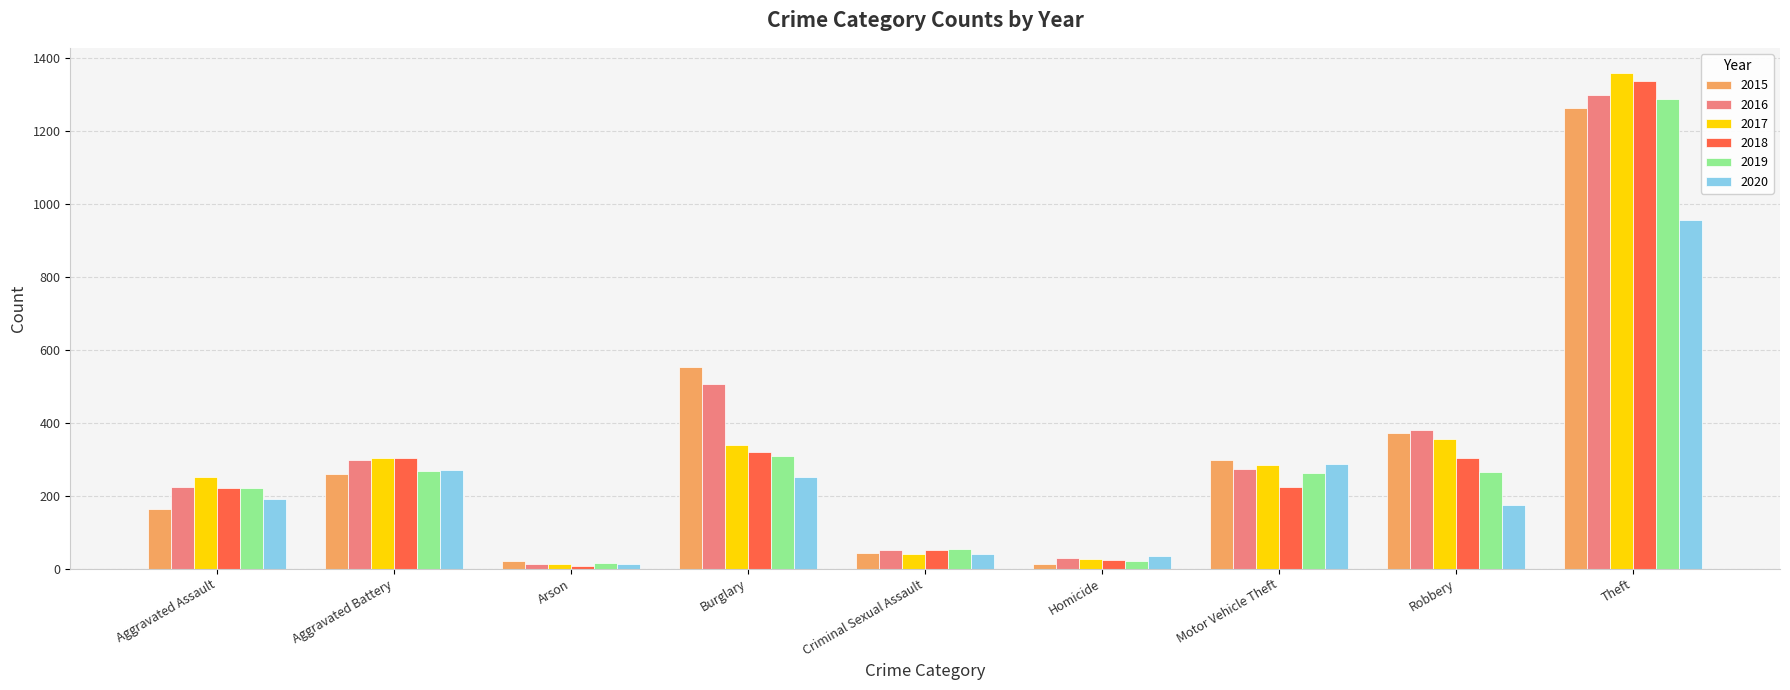

Where is 2019 nearest to the value 652?

Burglary